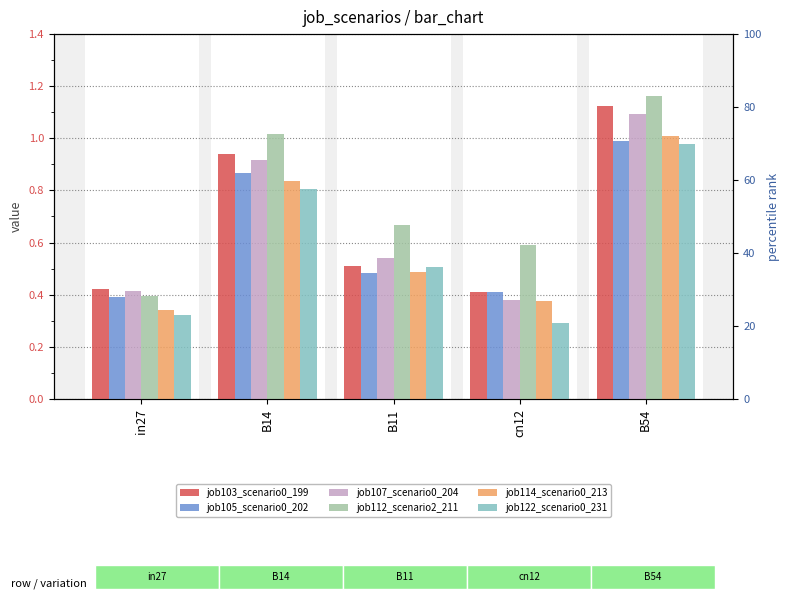

What is the difference between the maximum and minimum values in the job122_scenario0_231 series?

0.7